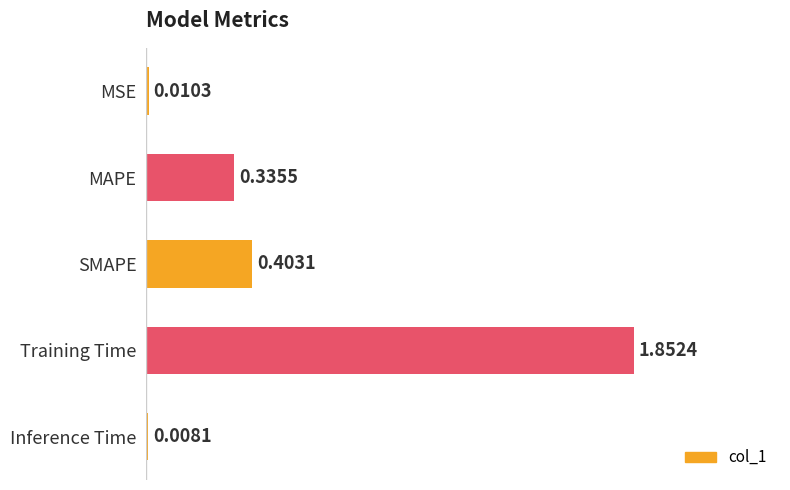

List the labels in order of value, smallest first.

Inference Time, MSE, MAPE, SMAPE, Training Time